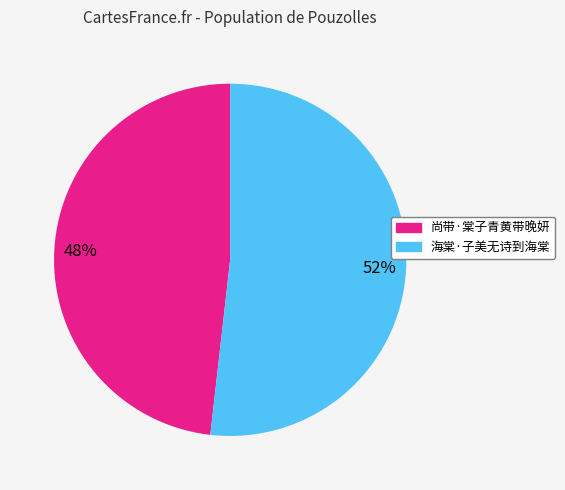

What percentage is the 海棠·子美无诗到海棠 slice, to the nearest percent?

52%